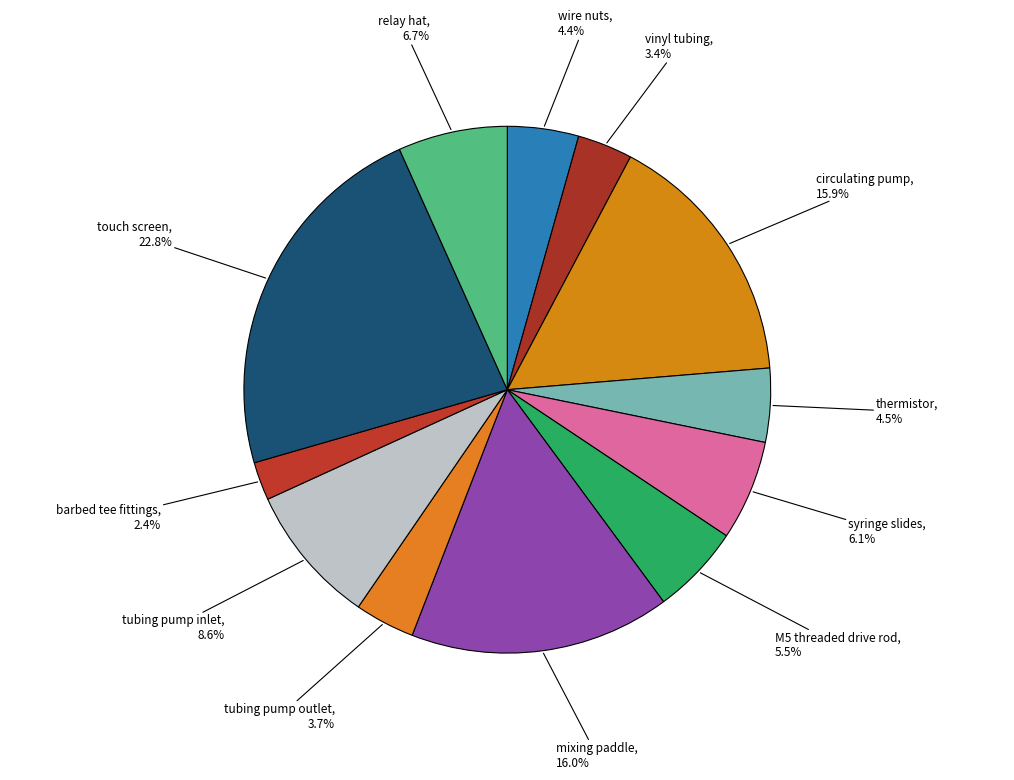

Count the number of slices in the pie.

12